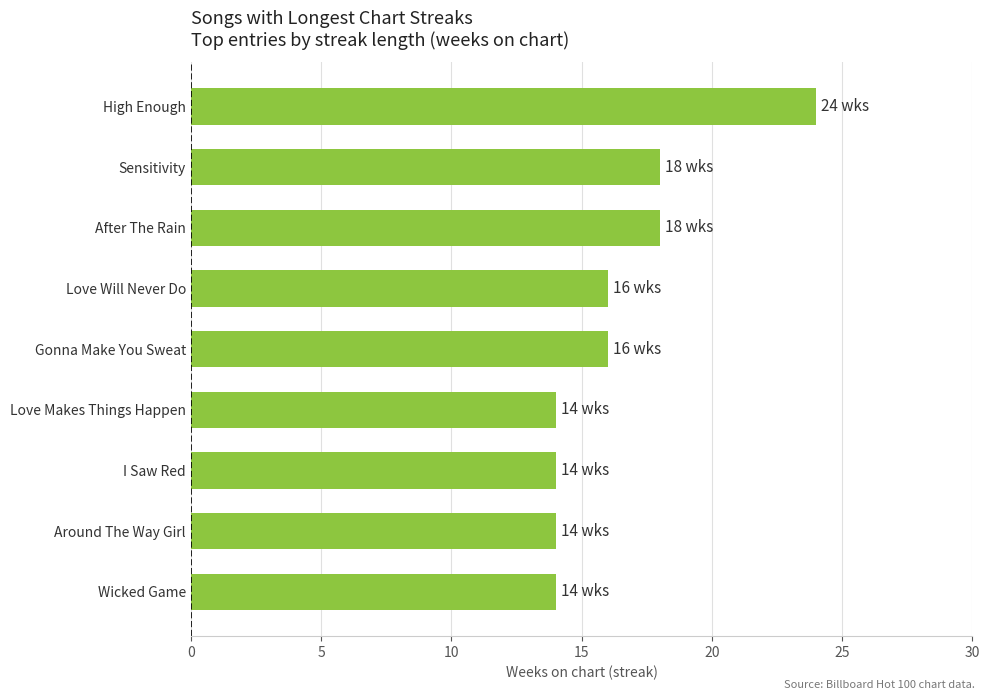

Reading top to bottom, list all the values displayed in this chart.

High Enough=24	Sensitivity=18	After The Rain=18	Love Will Never Do=16	Gonna Make You Sweat=16	Love Makes Things Happen=14	I Saw Red=14	Around The Way Girl=14	Wicked Game=14